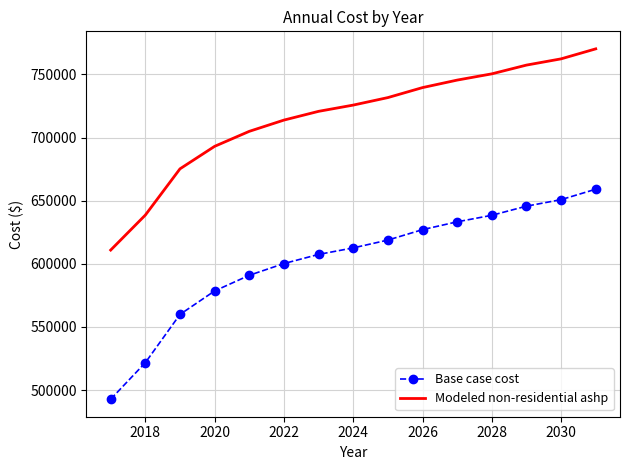

Rank the series by their maximum value, from highest to lowest.

Modeled non-residential ashp, Base case cost